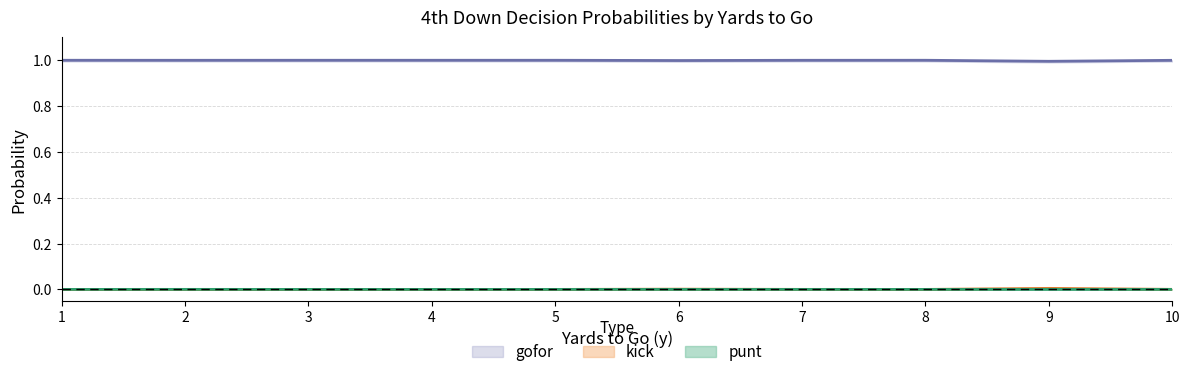

Reading right to left, transcribe all the data shown in this chart.

punt: 10=0.0	9=0.0	8=0.0	7=0.0	6=0.0	5=0.0	4=0.0	3=0.0	2=0.0	1=0.0
kick: 10=0.0	9=0.0	8=0.0	7=0.0	6=0.0	5=0.0	4=0.0	3=0.0	2=0.0	1=0.0
gofor: 10=1.0	9=1.0	8=1.0	7=1.0	6=1.0	5=1.0	4=1.0	3=1.0	2=1.0	1=1.0